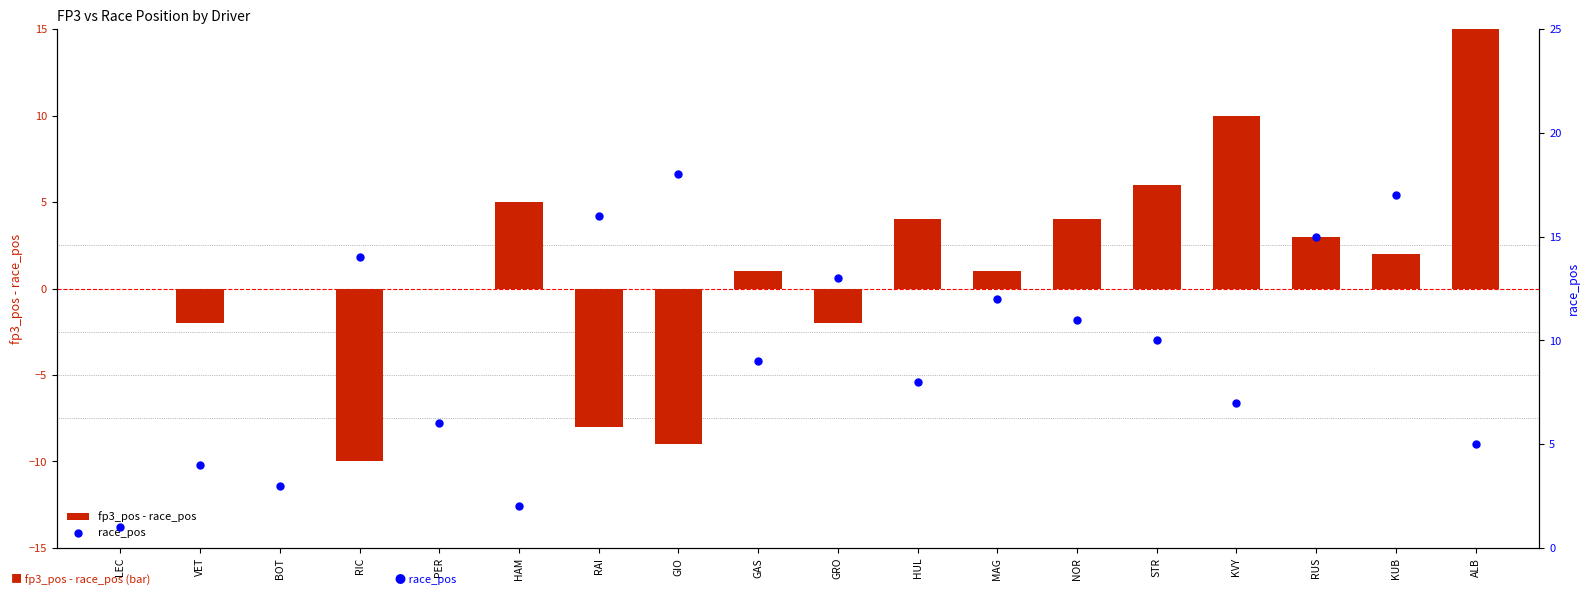

Which series has the largest total across all categories?

race_pos